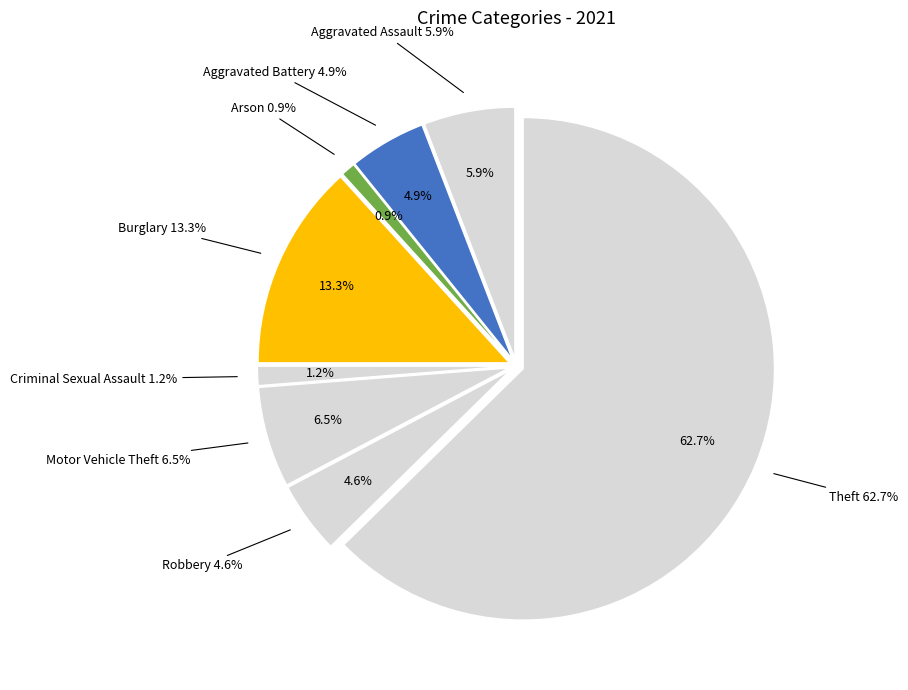

What percentage is NOT represented by Motor Vehicle Theft?

93.5%